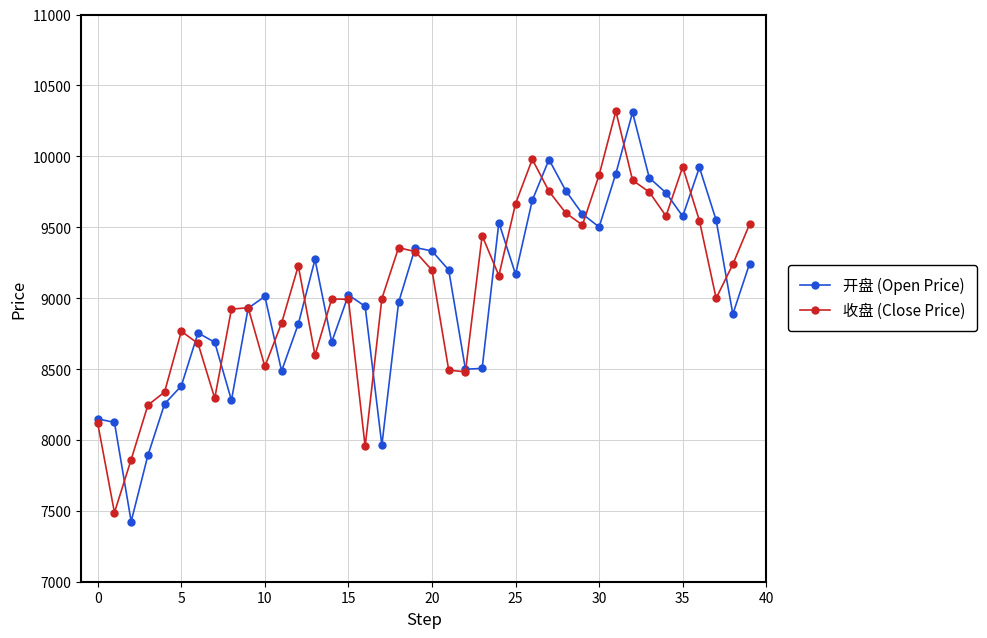

How many interior local peaks does the 收盘 (Close Price) series have?

9